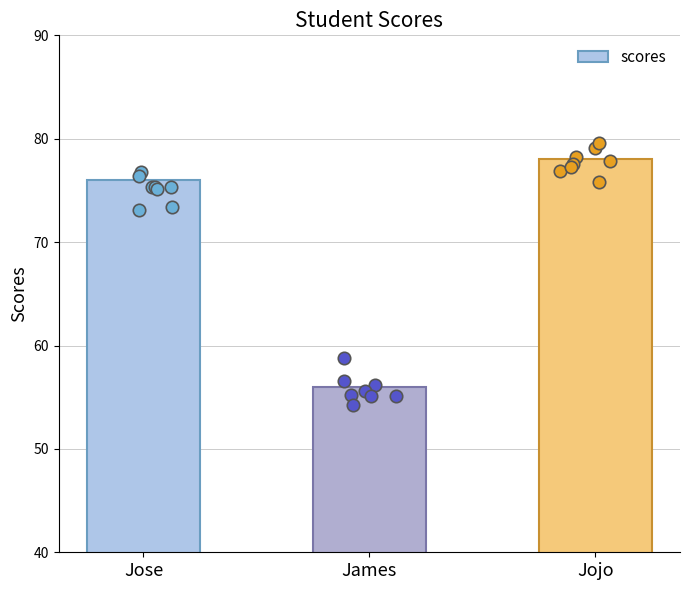

What is the change in value from Jose to James?

-20